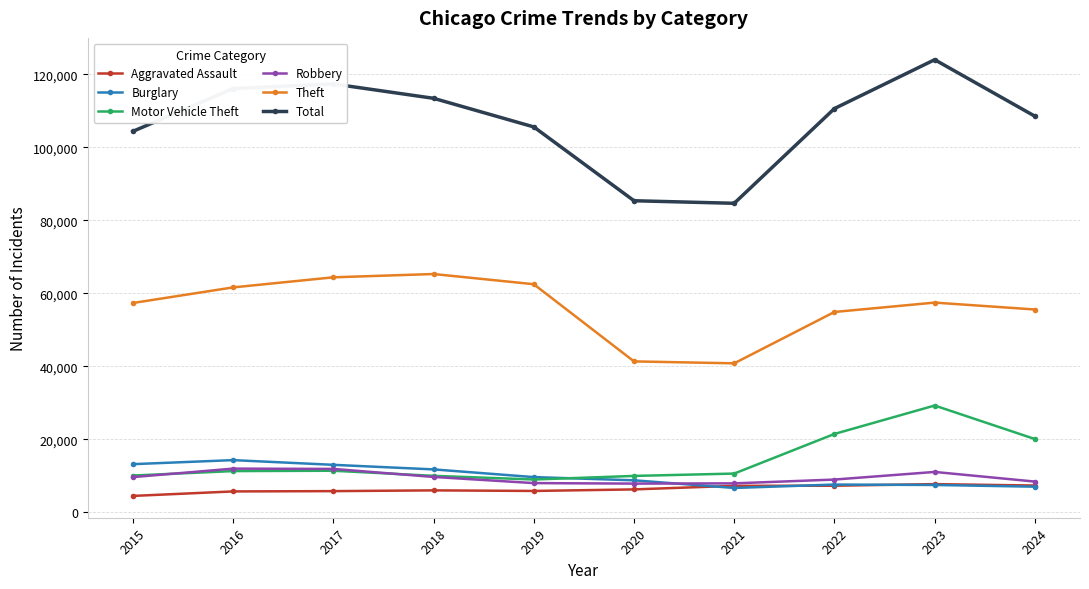

The Motor Vehicle Theft series shows 11285 at 2016. True or false?

True